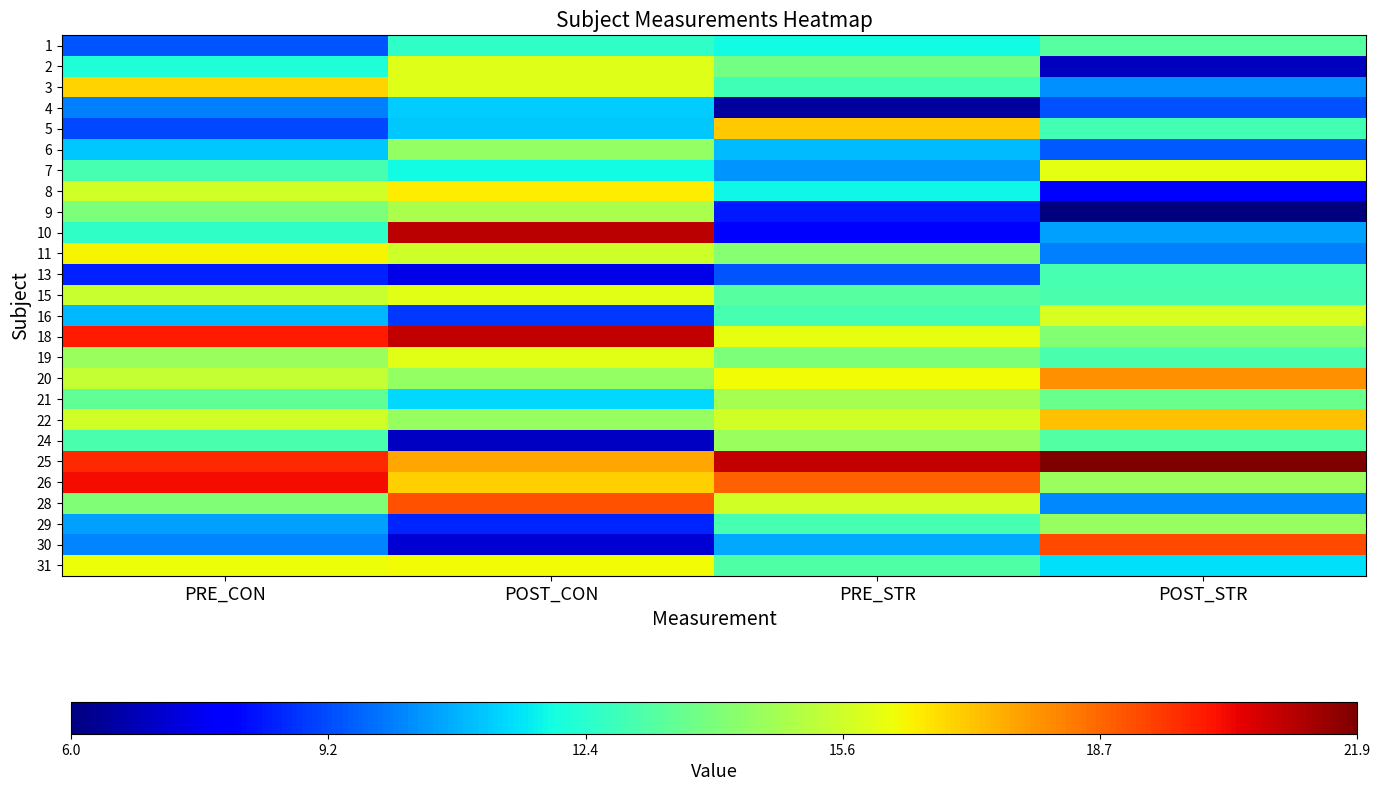

Reading right to left, transcribe all the data shown in this chart.

1: POST_STR=13.3	PRE_STR=11.9	POST_CON=12.5	PRE_CON=9.4
2: POST_STR=6.9	PRE_STR=13.8	POST_CON=15.9	PRE_CON=12.2
3: POST_STR=10.3	PRE_STR=12.8	POST_CON=15.9	PRE_CON=16.9
4: POST_STR=9.3	PRE_STR=6.5	POST_CON=11.2	PRE_CON=10.0
5: POST_STR=12.9	PRE_STR=17.1	POST_CON=11.1	PRE_CON=9.2
6: POST_STR=9.4	PRE_STR=10.9	POST_CON=14.4	PRE_CON=11.1
7: POST_STR=16.0	PRE_STR=10.3	POST_CON=11.9	PRE_CON=13.0
8: POST_STR=7.8	PRE_STR=11.9	POST_CON=16.5	PRE_CON=15.6
9: POST_STR=6.0	PRE_STR=8.4	POST_CON=14.8	PRE_CON=14.0
10: POST_STR=10.5	PRE_STR=8.0	POST_CON=21.1	PRE_CON=12.5
11: POST_STR=10.0	PRE_STR=14.2	POST_CON=15.5	PRE_CON=16.4
13: POST_STR=13.0	PRE_STR=9.3	POST_CON=7.5	PRE_CON=8.6
15: POST_STR=13.0	PRE_STR=13.2	POST_CON=15.9	PRE_CON=15.4
16: POST_STR=15.8	PRE_STR=13.0	POST_CON=8.9	PRE_CON=10.9
18: POST_STR=14.1	PRE_STR=16.1	POST_CON=21.0	PRE_CON=20.0
19: POST_STR=13.0	PRE_STR=14.0	POST_CON=15.9	PRE_CON=14.5
20: POST_STR=18.1	PRE_STR=16.2	POST_CON=14.4	PRE_CON=15.4
21: POST_STR=13.6	PRE_STR=14.8	POST_CON=11.4	PRE_CON=13.5
22: POST_STR=17.2	PRE_STR=15.6	POST_CON=14.5	PRE_CON=15.6
24: POST_STR=13.2	PRE_STR=14.6	POST_CON=7.0	PRE_CON=13.0
25: POST_STR=21.9	PRE_STR=20.9	POST_CON=17.7	PRE_CON=19.8
26: POST_STR=14.5	PRE_STR=18.9	POST_CON=17.0	PRE_CON=20.2
28: POST_STR=10.2	PRE_STR=15.6	POST_CON=19.1	PRE_CON=14.1
29: POST_STR=14.5	PRE_STR=12.9	POST_CON=8.6	PRE_CON=10.5
30: POST_STR=19.2	PRE_STR=10.7	POST_CON=7.2	PRE_CON=10.1
31: POST_STR=11.5	PRE_STR=13.1	POST_CON=16.3	PRE_CON=16.2